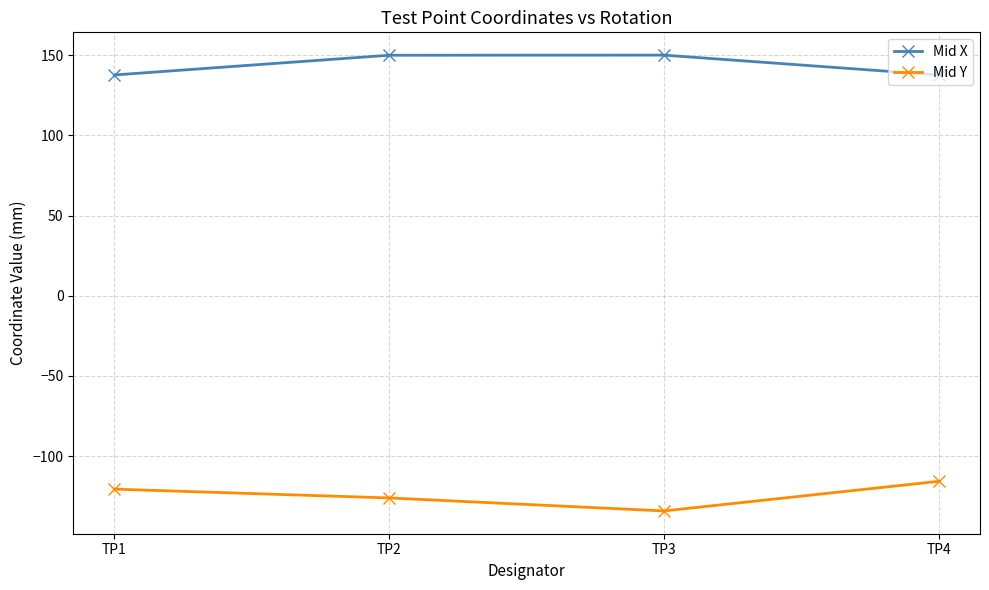

What is the spread (max minus min) of values at TP3?

284.4